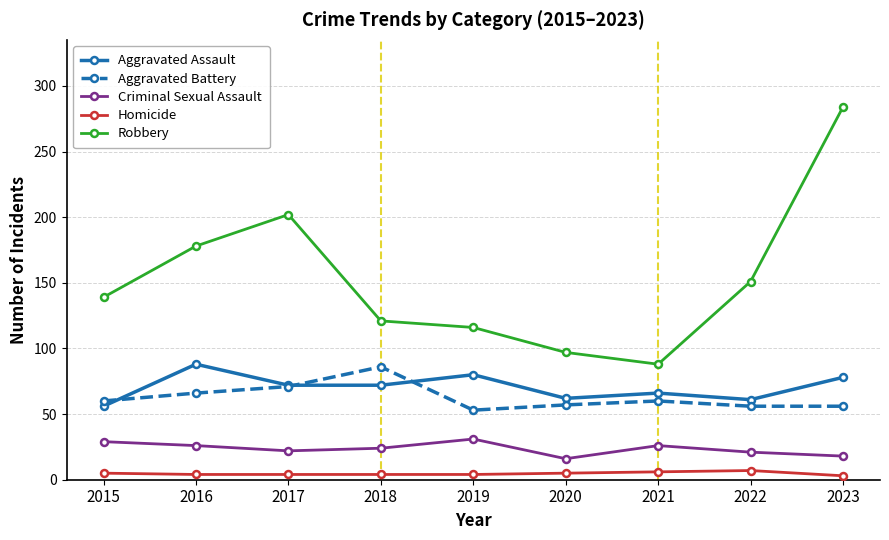

True or false: Robbery and Aggravated Battery cross at least once.

False